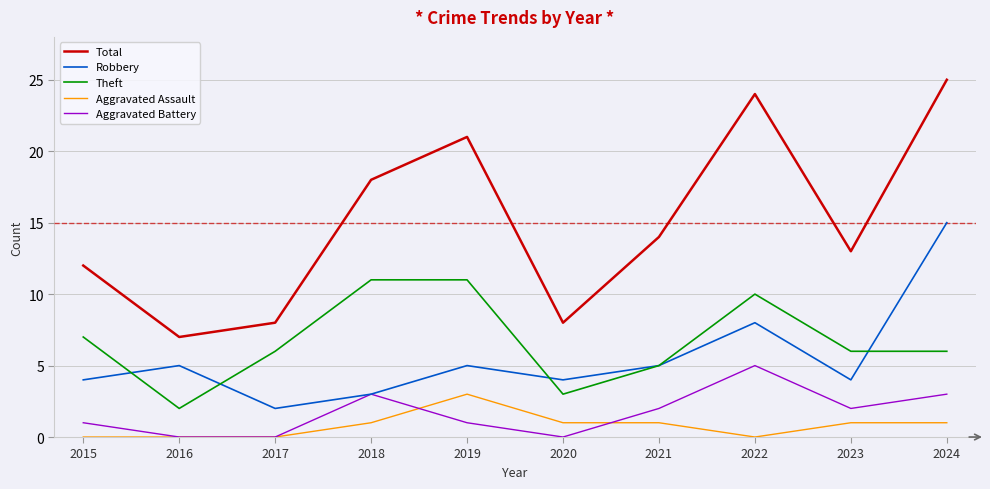

True or false: Aggravated Battery has a value of 5 at 2022.

True